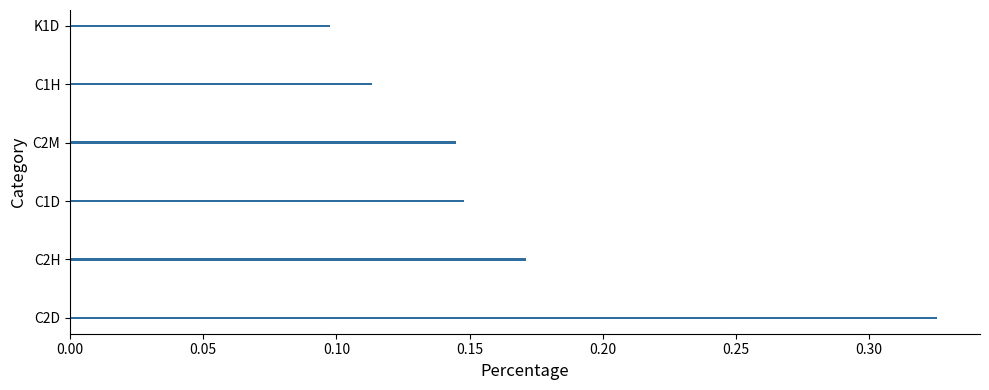

The chart shows a value of 0.2 at C1H. True or false?

False